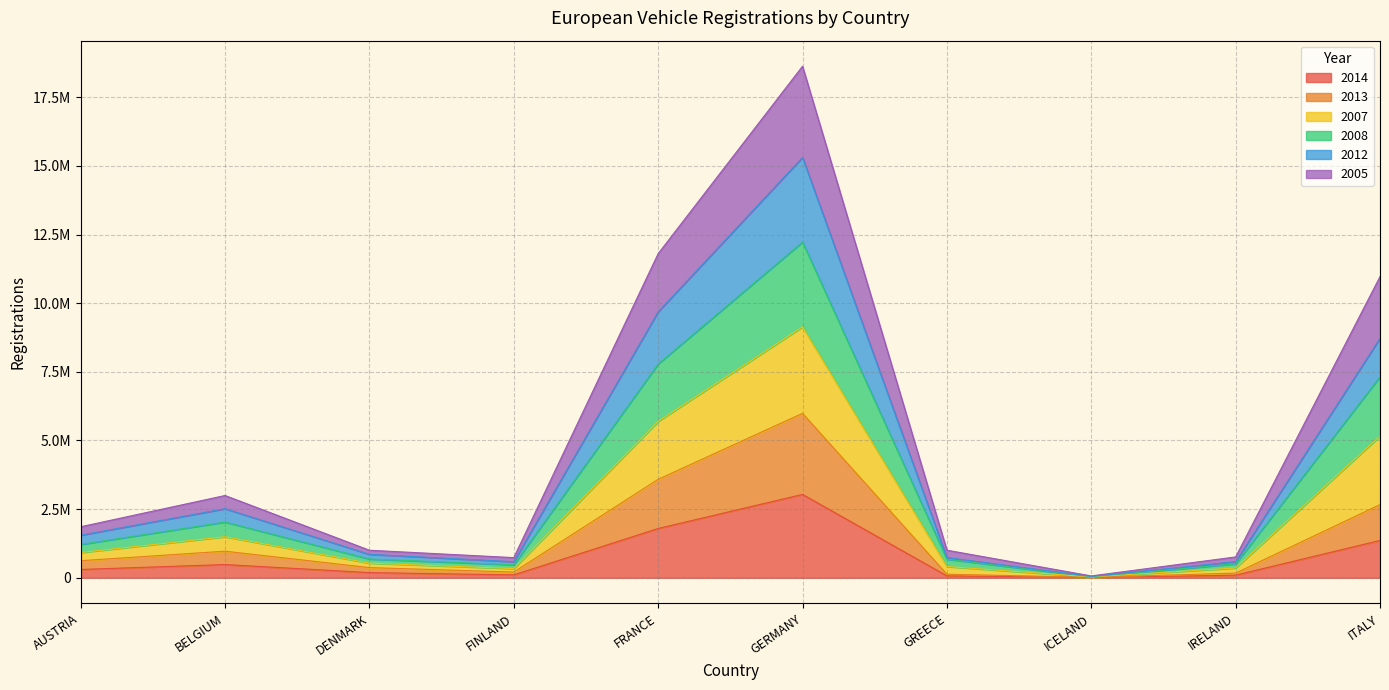

True or false: 2014 and 2007 cross at least once.

False